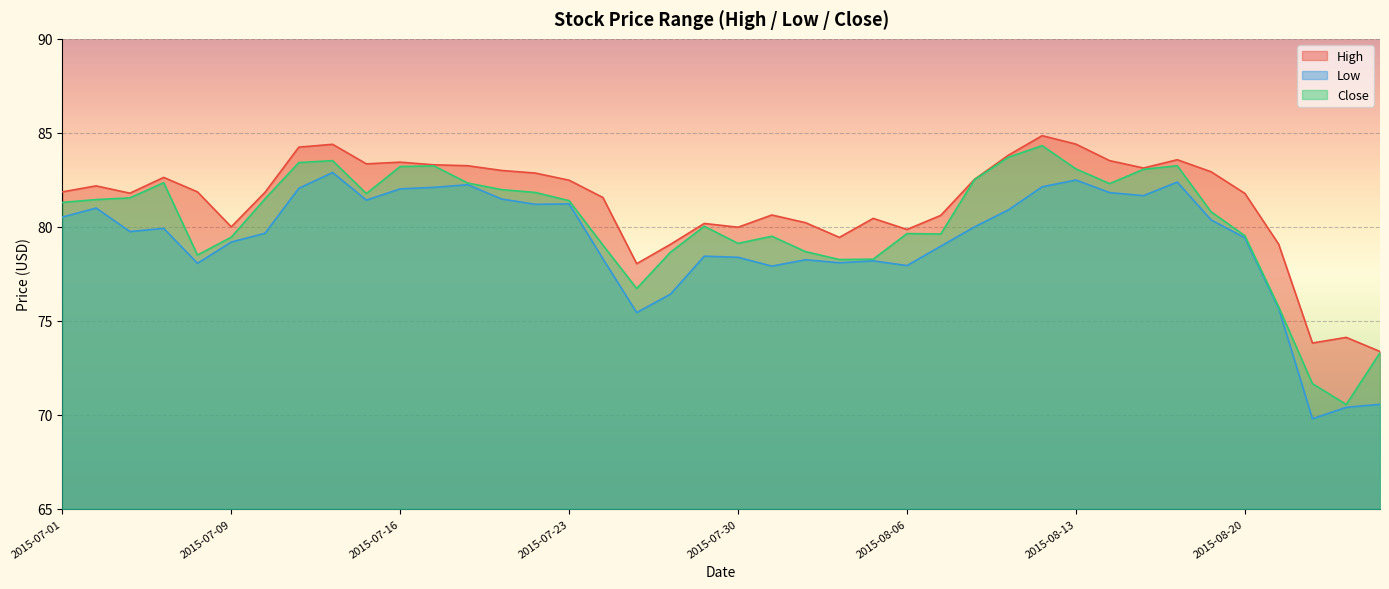

In Close, how many points are higher than both neighbors (excluding endpoints)?

8